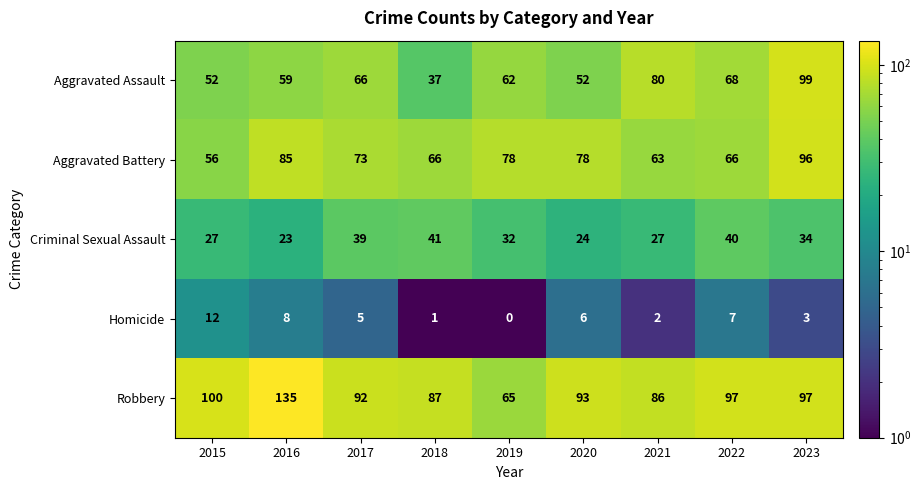

At which label does Aggravated Battery first exceed 73?

2016